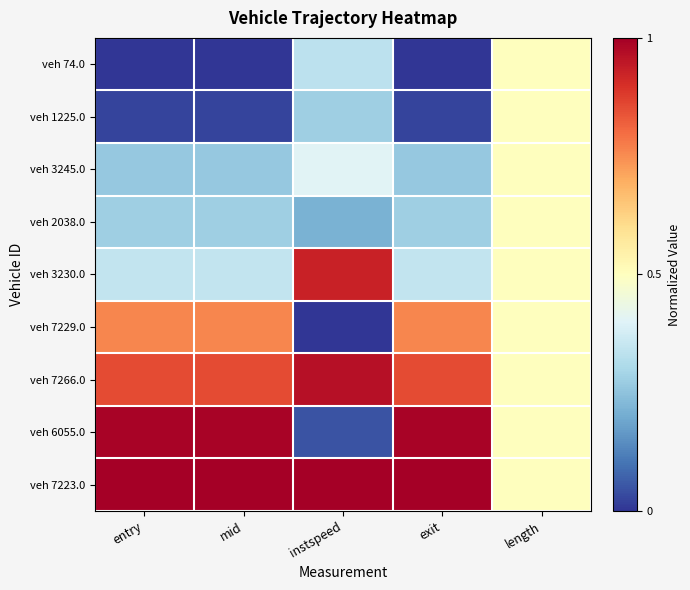

Reading left to right, what are all the values shown in this chart?

veh 74.0: entry=0.0	mid=0.0	instspeed=0.3	exit=0.0	length=0.5
veh 1225.0: entry=0.0	mid=0.0	instspeed=0.3	exit=0.0	length=0.5
veh 3245.0: entry=0.3	mid=0.3	instspeed=0.4	exit=0.3	length=0.5
veh 2038.0: entry=0.3	mid=0.3	instspeed=0.2	exit=0.3	length=0.5
veh 3230.0: entry=0.3	mid=0.3	instspeed=0.9	exit=0.3	length=0.5
veh 7229.0: entry=0.8	mid=0.8	instspeed=0.0	exit=0.8	length=0.5
veh 7266.0: entry=0.9	mid=0.9	instspeed=1.0	exit=0.9	length=0.5
veh 6055.0: entry=1.0	mid=1.0	instspeed=0.0	exit=1.0	length=0.5
veh 7223.0: entry=1.0	mid=1.0	instspeed=1.0	exit=1.0	length=0.5